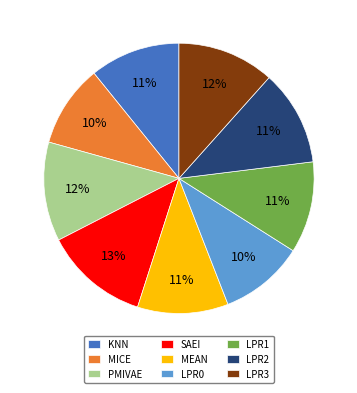

What is the largest slice in the pie chart?

SAEI